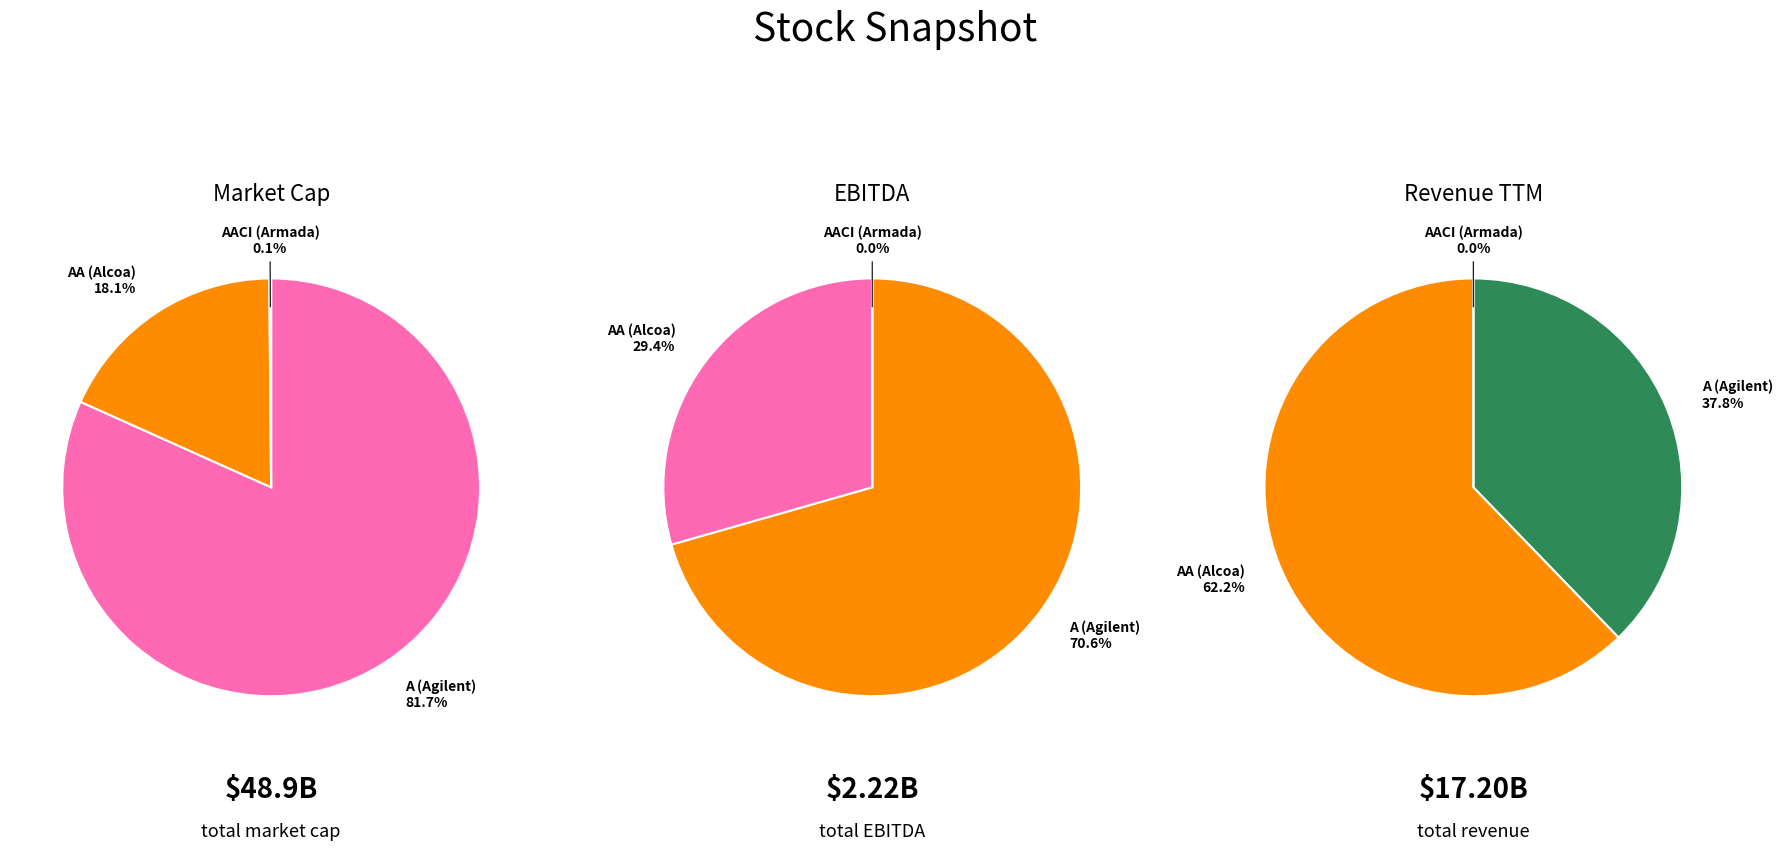

The AACI (Armada) slice represents 0% of the pie. True or false?

True